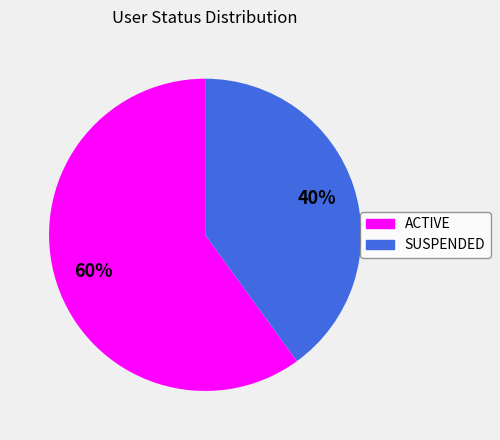

True or false: ACTIVE accounts for 60% of the total.

True